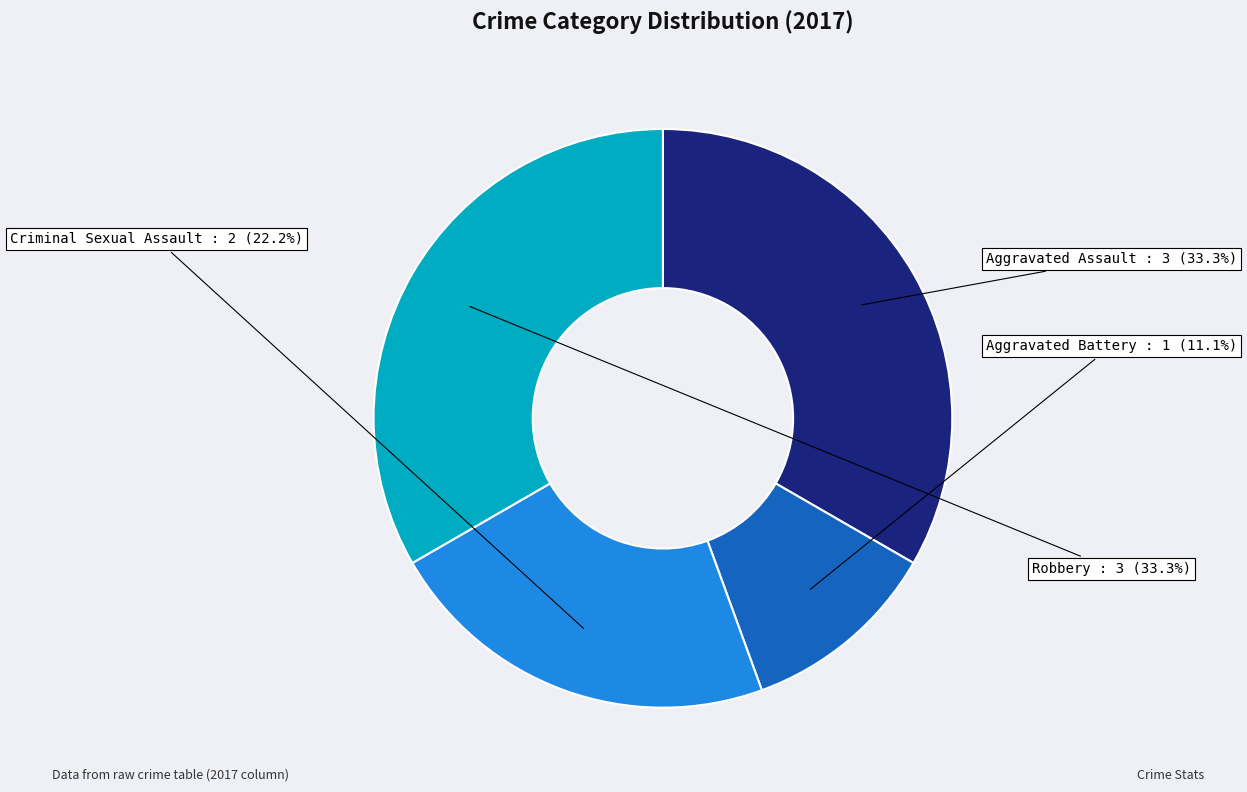

To the nearest percent, what is the average slice percentage?

25%